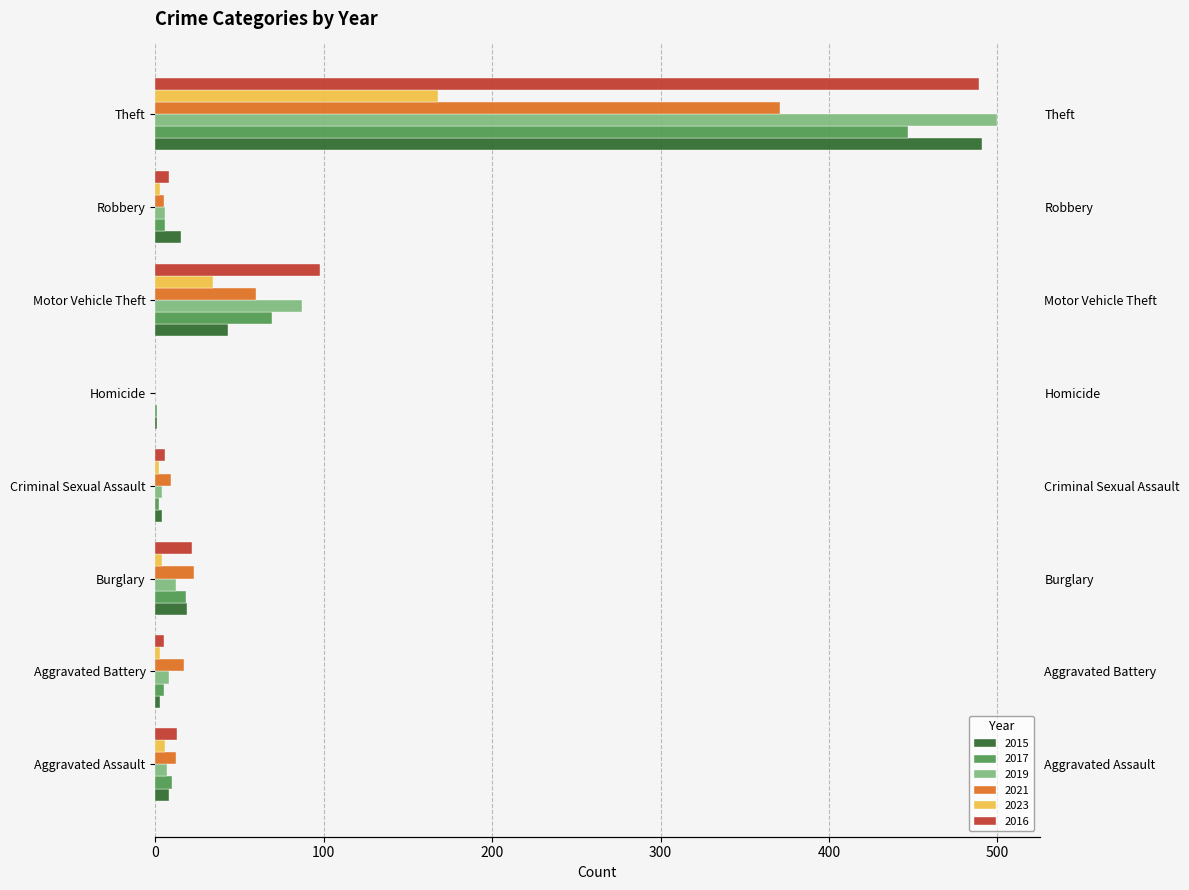

Does the chart contain stacked bars?

No